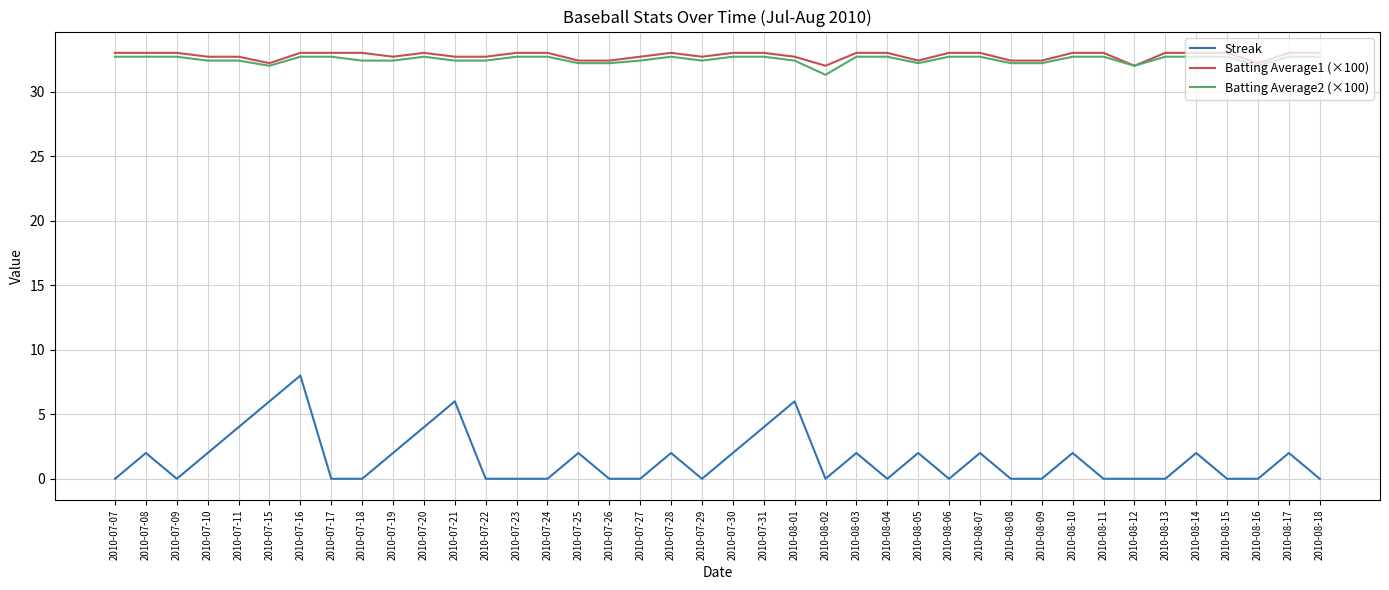

Does the chart display data point markers on the line(s)?

No